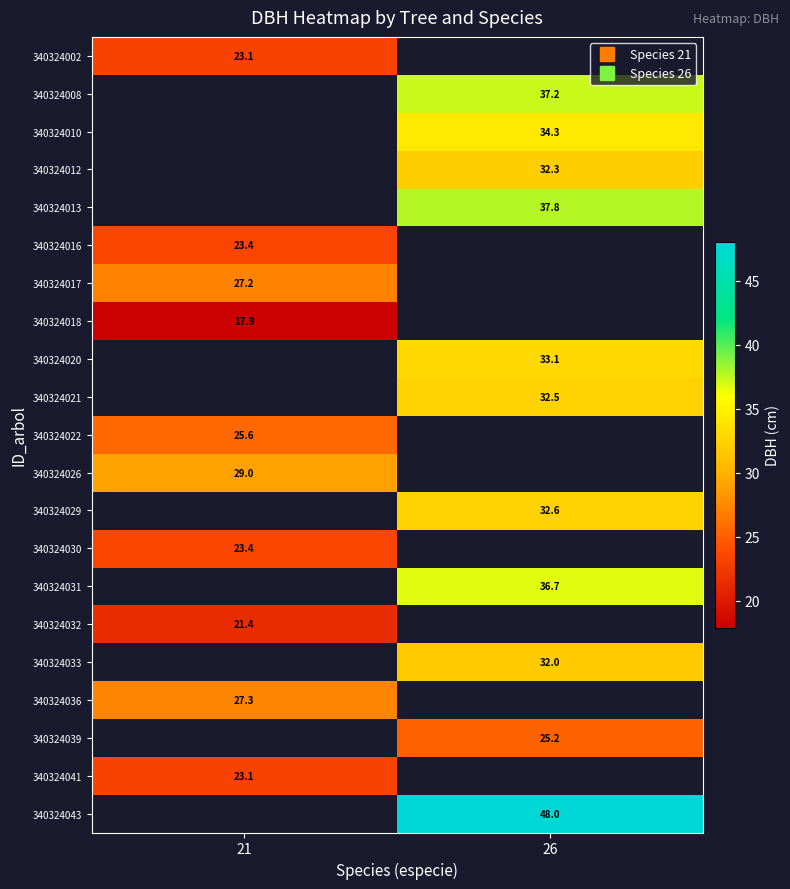

Between 26 and 21, which is larger?

21